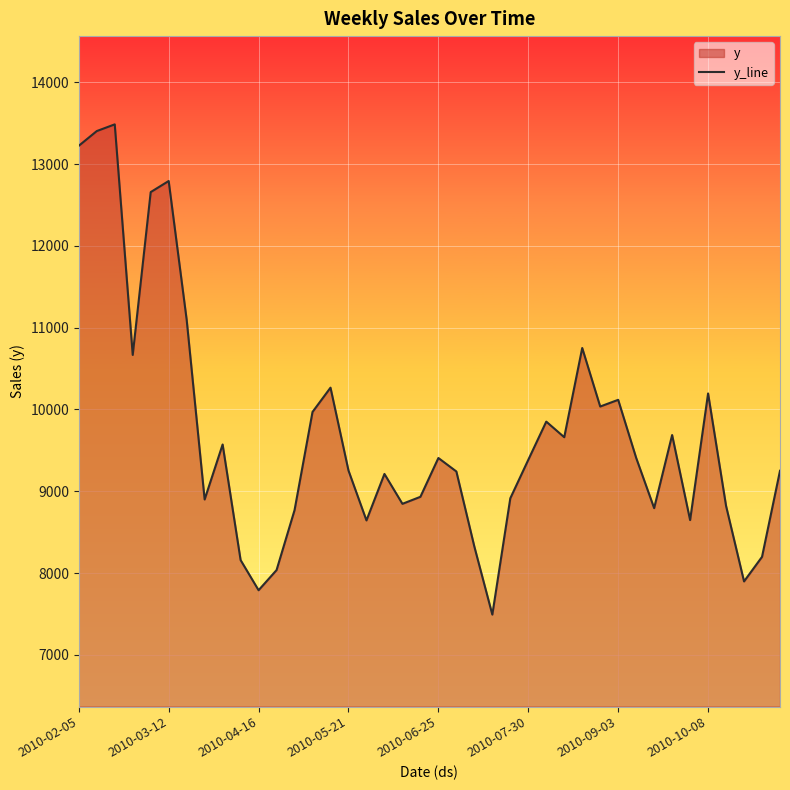

True or false: the data shows 3753.3 at 2010-07-30.

False